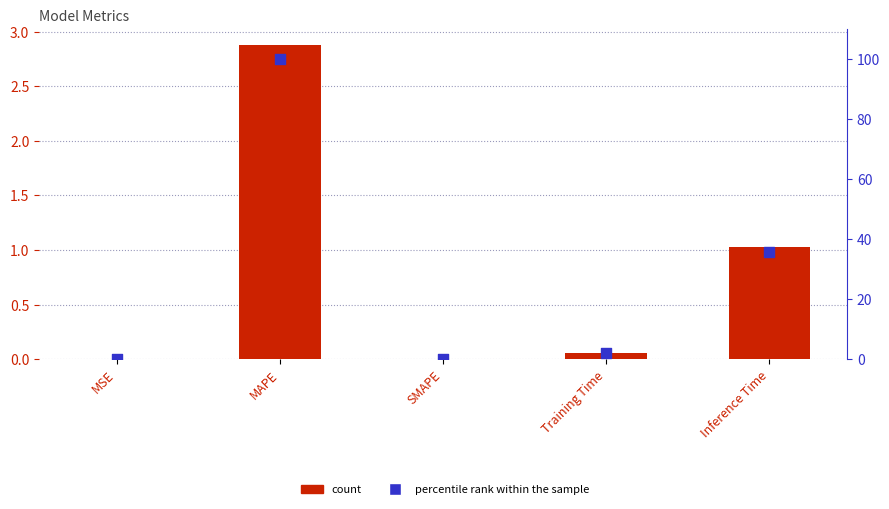

Which series has the largest Y range (max minus min)?

percentile rank